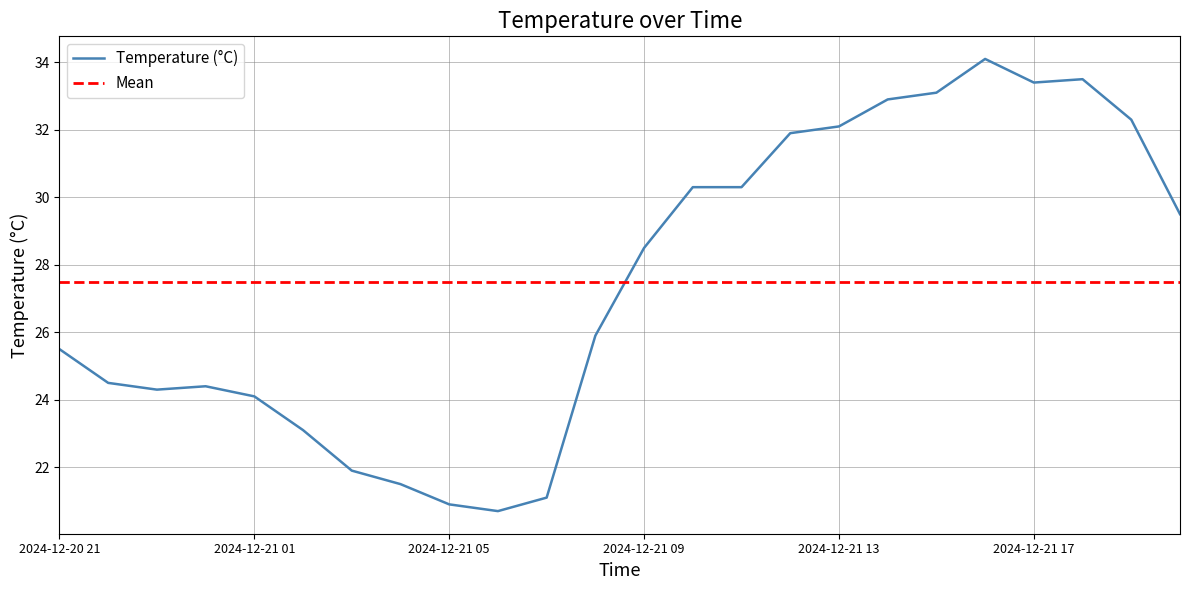

Is this an area chart (filled region under the line)?

No